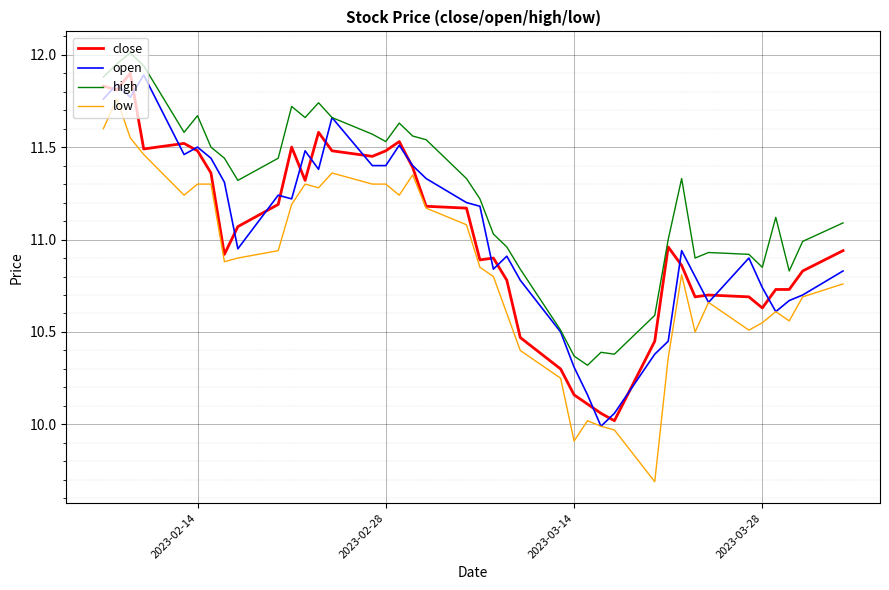

Which series has the largest total across all categories?

high